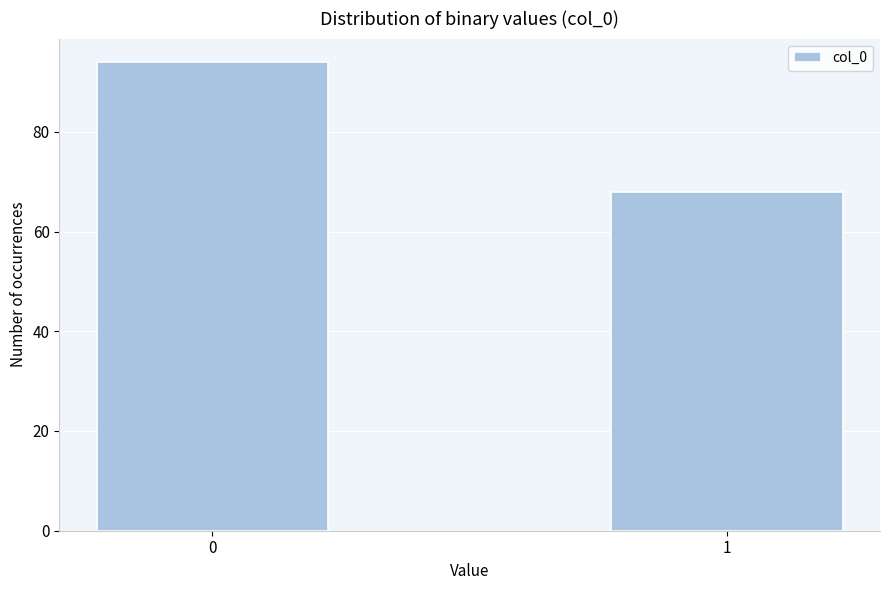

Reading right to left, list all the values displayed in this chart.

68	94